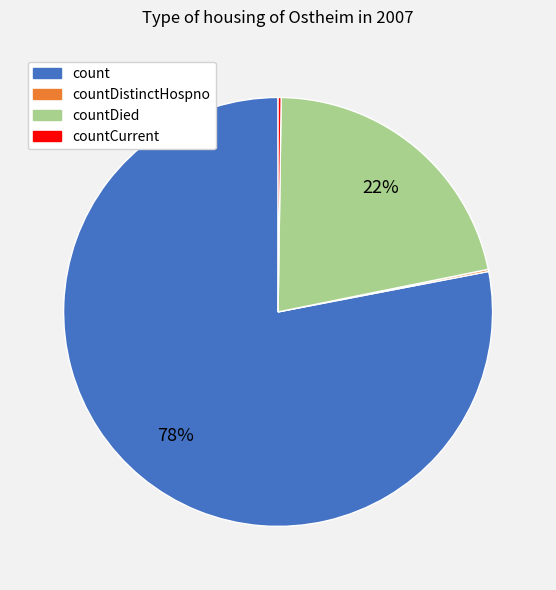

What is the largest slice in the pie chart?

count